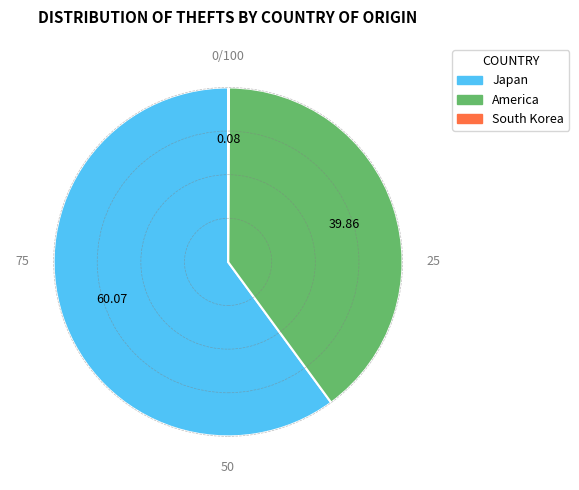

Which slice is the largest?

Japan